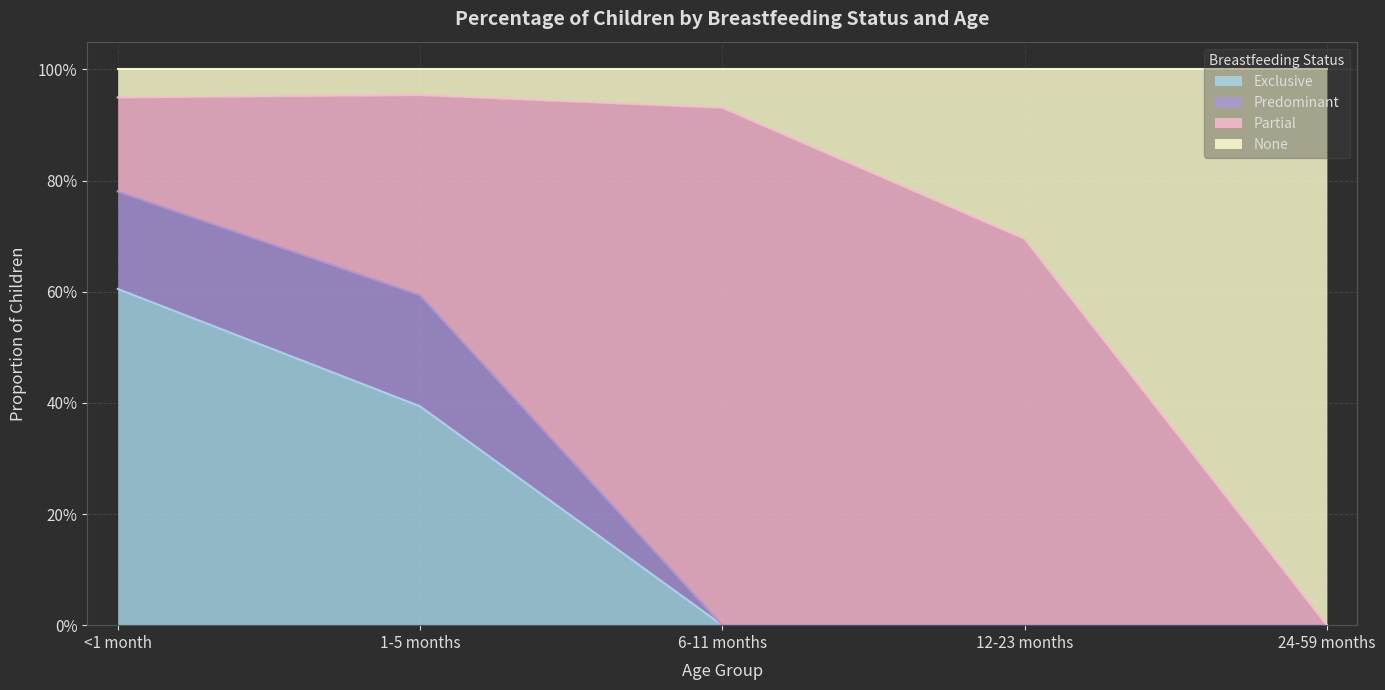

What is the greatest value displayed?

1.0